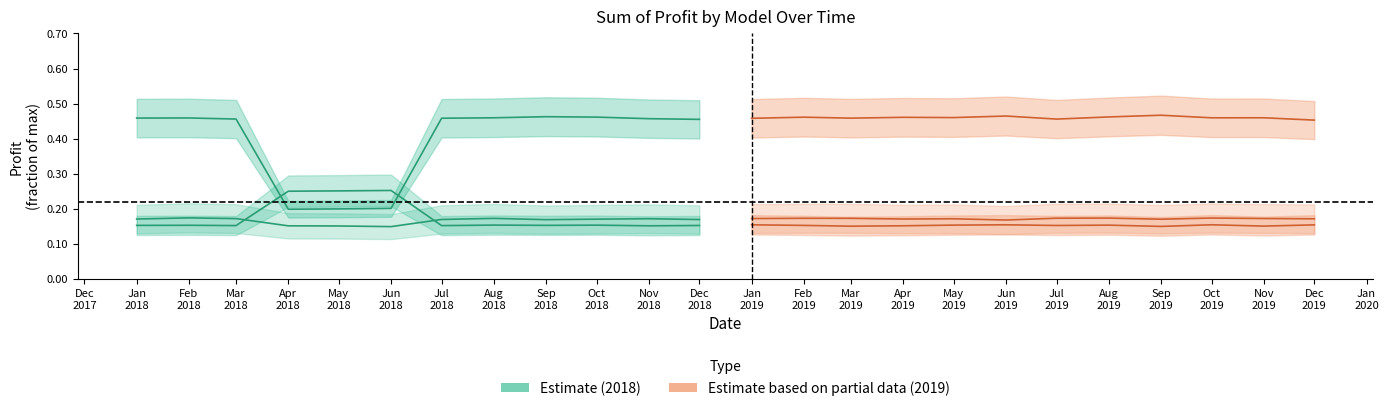

At which category does the chart reach its minimum across all series?

Apr 2018